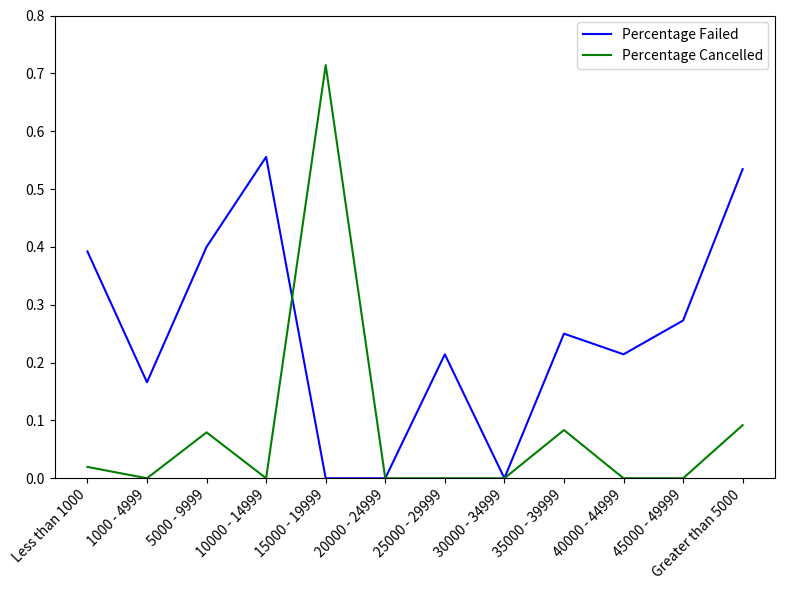

Does the chart have visible grid lines?

No